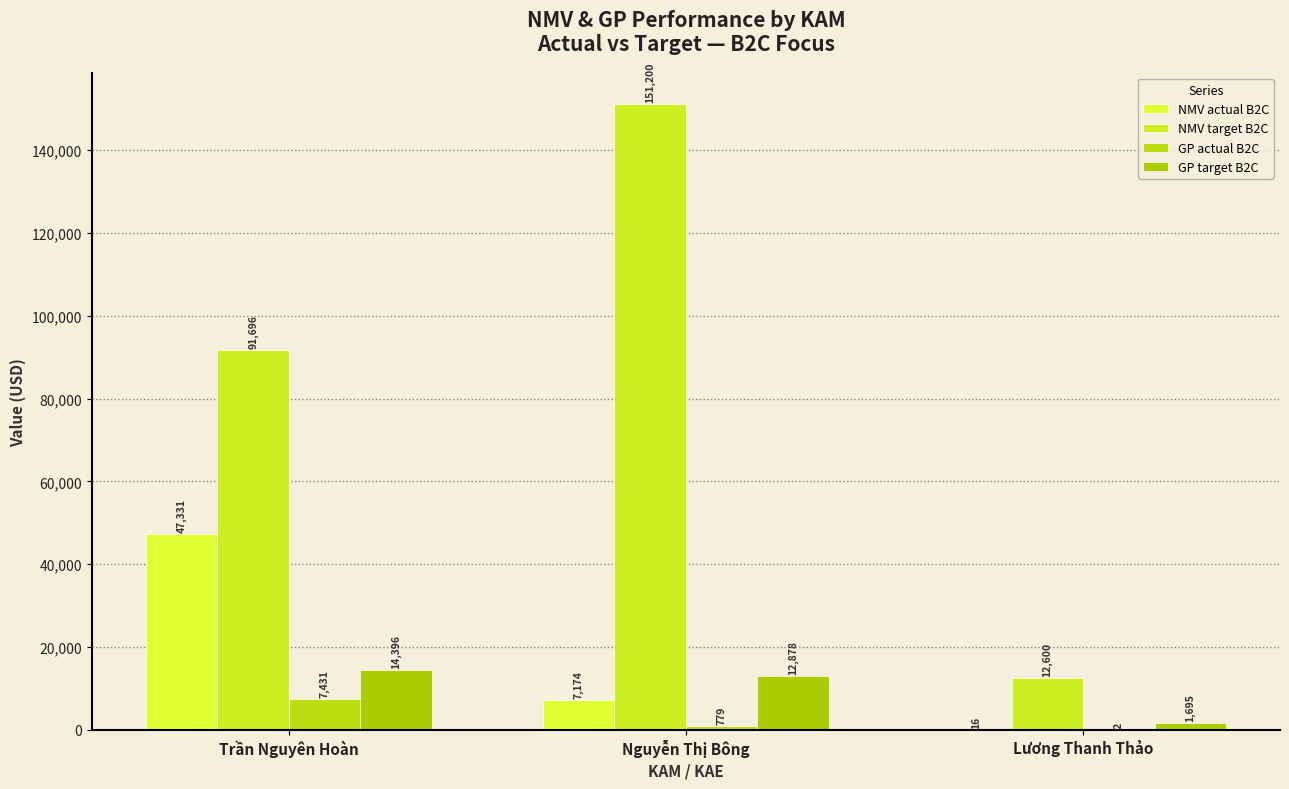

At which label is NMV actual B2C closest to 23673?

Nguyễn Thị Bông